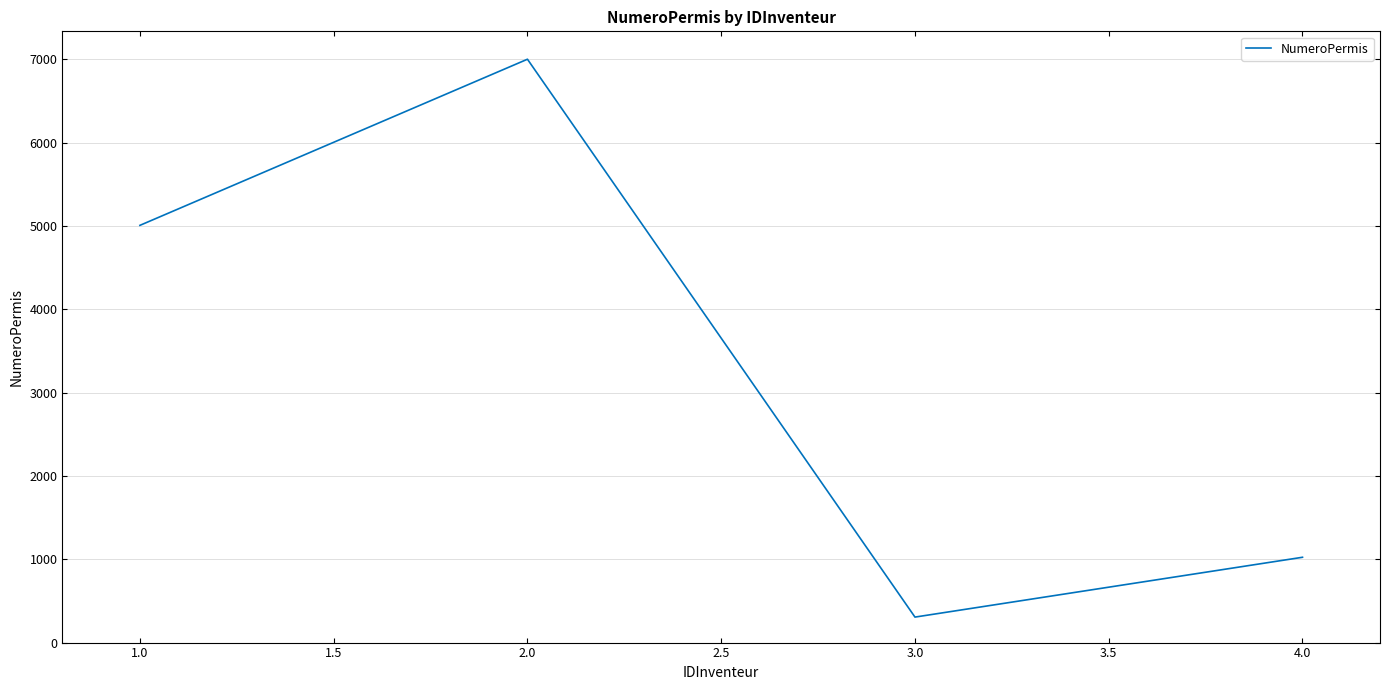

Is this an area chart (filled region under the line)?

No